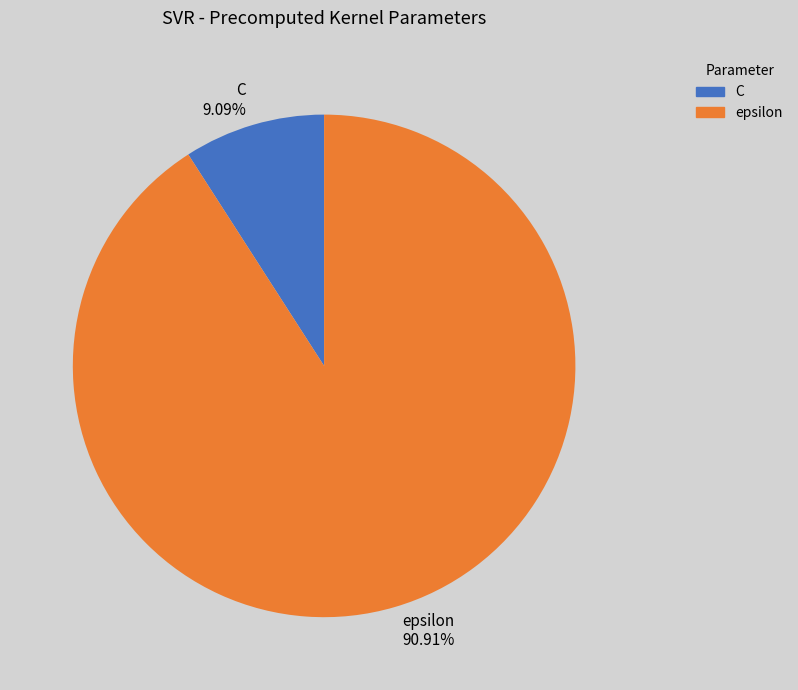

What is the smallest slice in the pie chart?

C